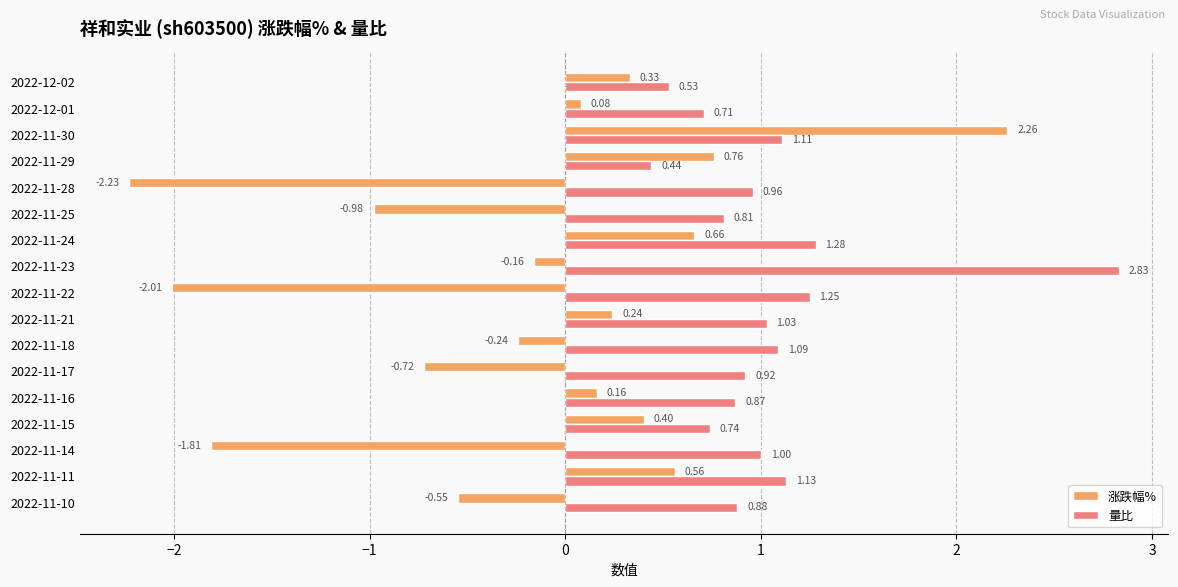

Between 2022-12-02 and 2022-11-15, which series saw the biggest shift?

量比